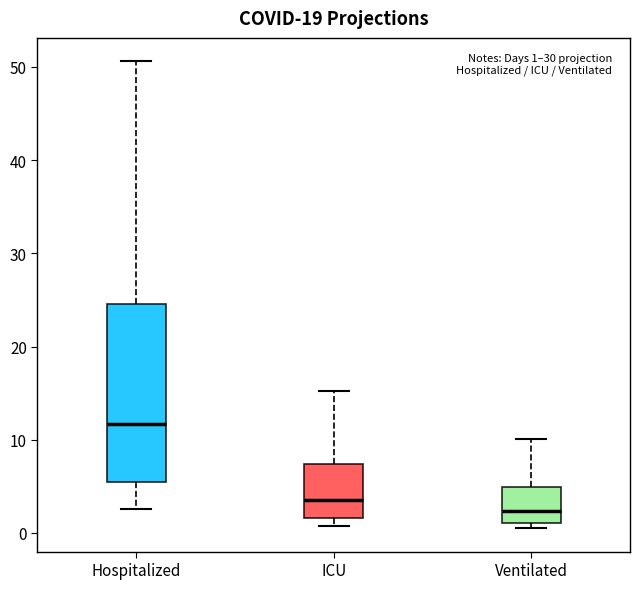

Which box is the tallest, from its lower edge to its upper edge?

Hospitalized